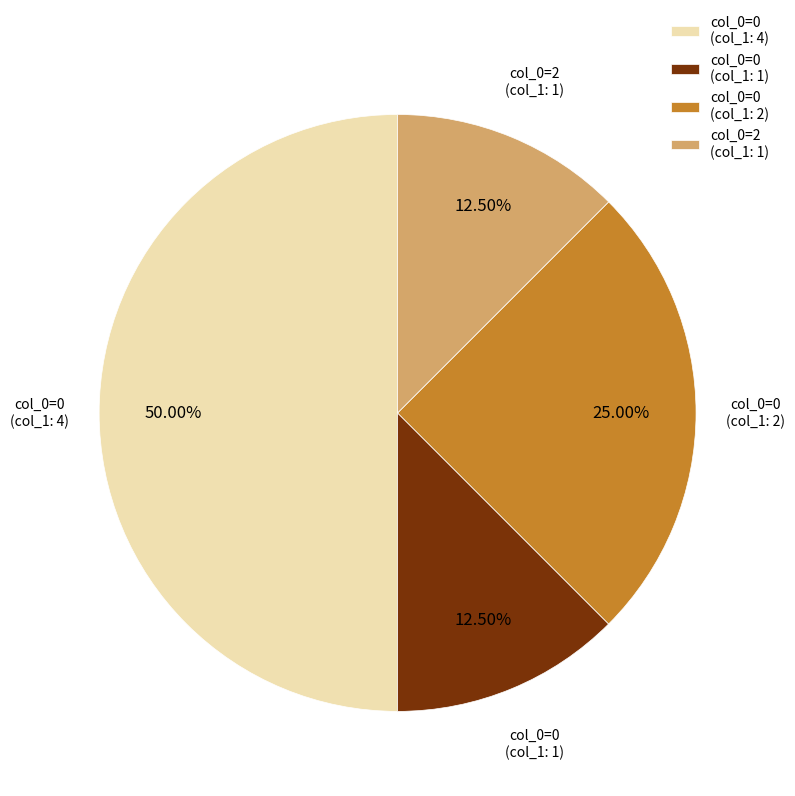

Does col_0=0 (col_1: 1) represent more than half of the total?

No